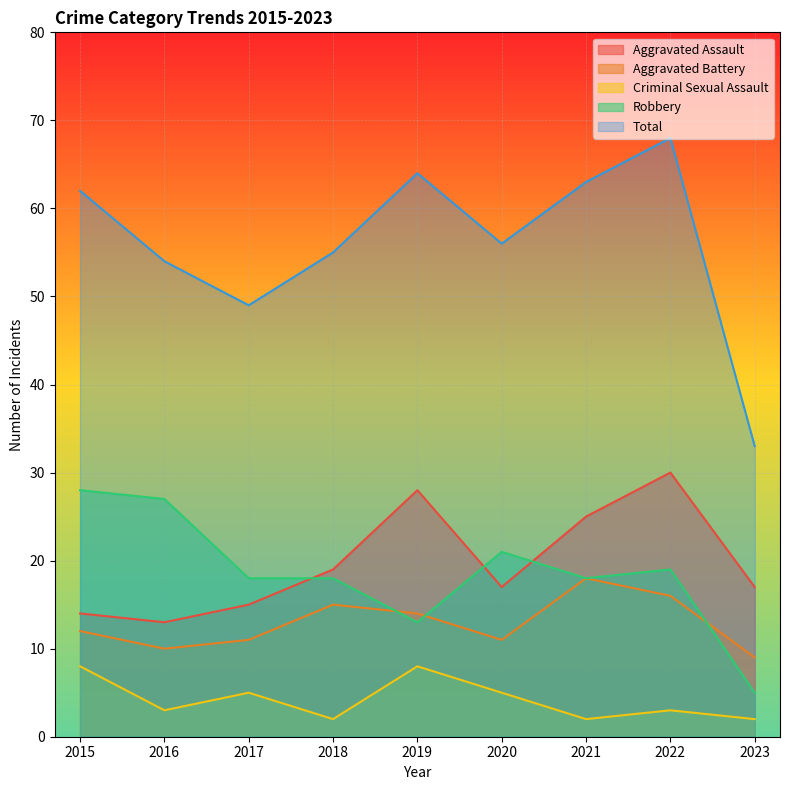

List the series in order of their peak value, lowest first.

Criminal Sexual Assault, Aggravated Battery, Robbery, Aggravated Assault, Total